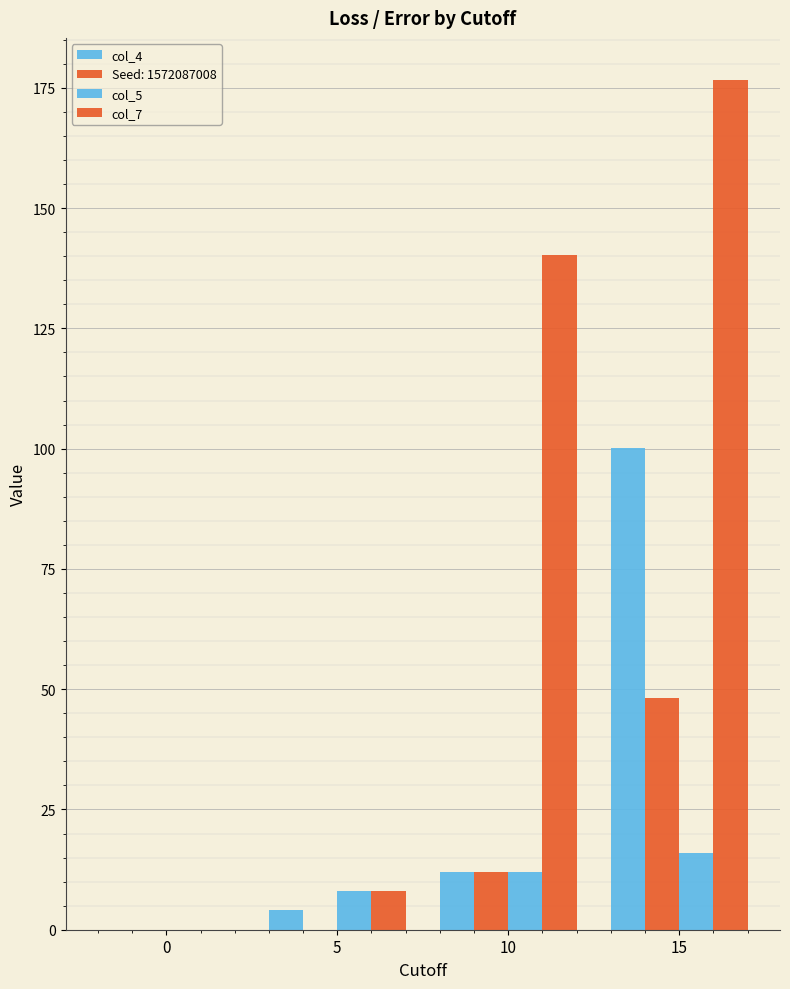

Does the chart contain stacked bars?

No